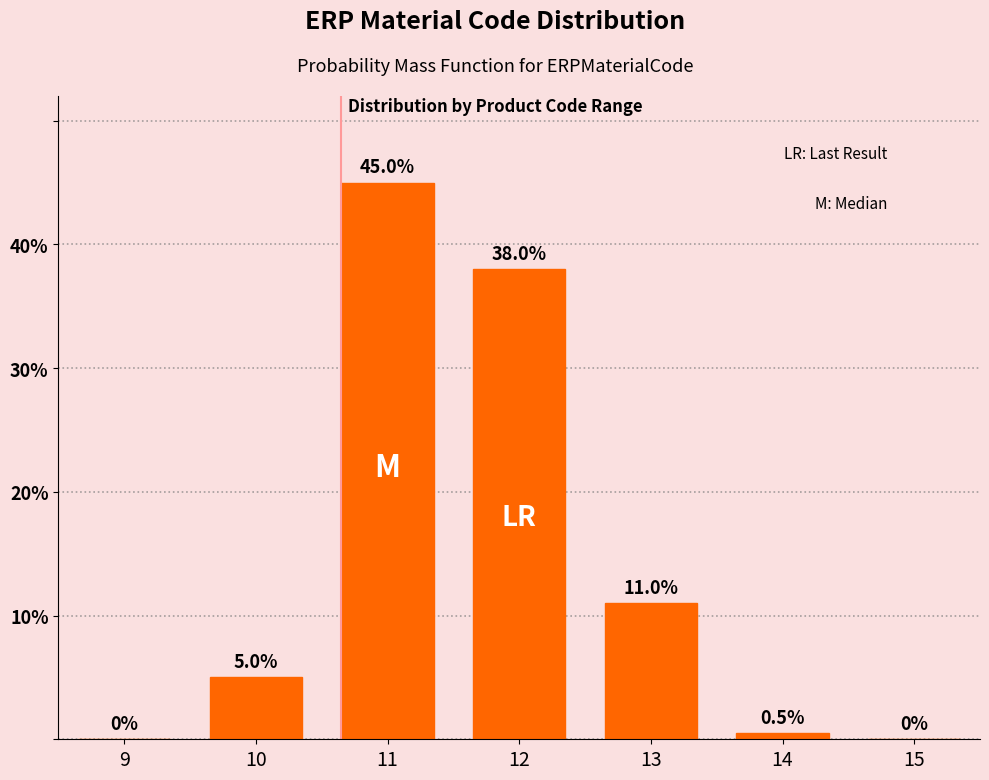

Reading left to right, transcribe all the data shown in this chart.

9=0.0	10=5.0	11=45.0	12=38.0	13=11.0	14=0.5	15=0.0